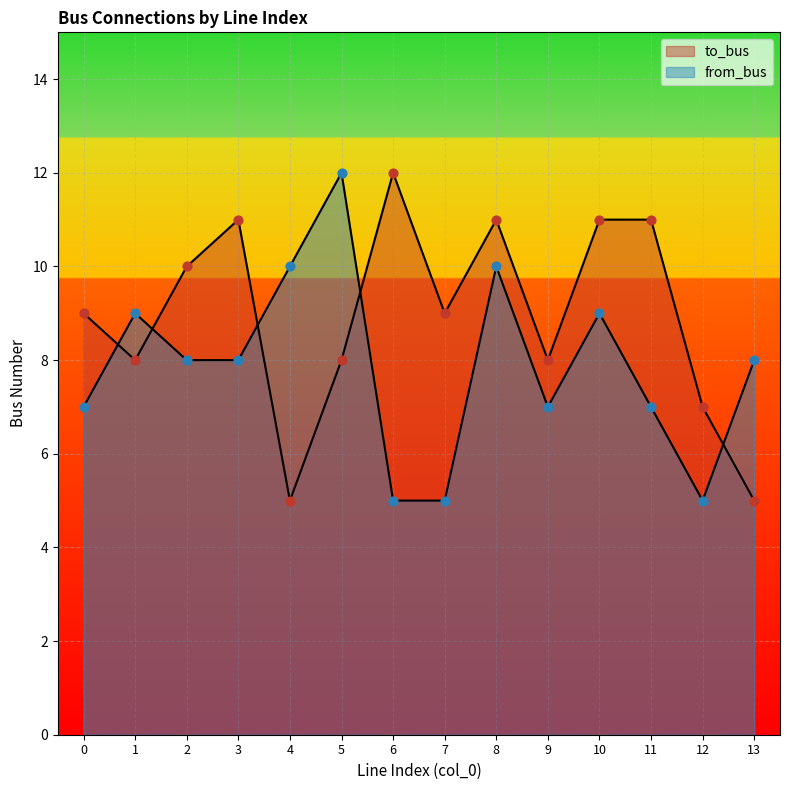

What is the total value across all series at 7?

14